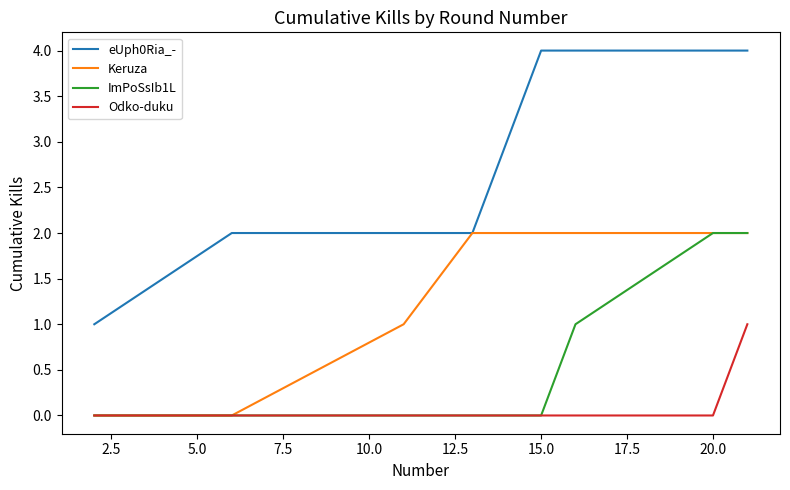

What is the greatest value displayed?

4